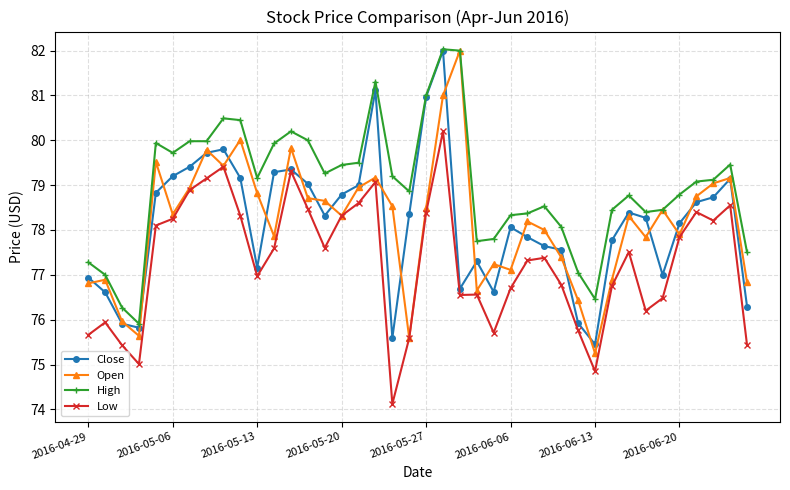

What is the value of the Open point at the 9th from the left?

79.4